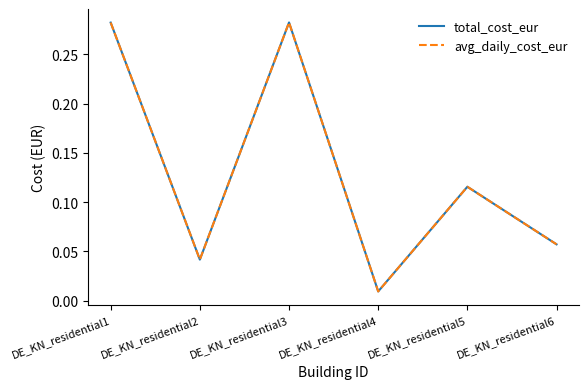

Reading right to left, transcribe all the data shown in this chart.

total_cost_eur: DE_KN_residential6=0.1	DE_KN_residential5=0.1	DE_KN_residential4=0.0	DE_KN_residential3=0.3	DE_KN_residential2=0.0	DE_KN_residential1=0.3
avg_daily_cost_eur: DE_KN_residential6=0.1	DE_KN_residential5=0.1	DE_KN_residential4=0.0	DE_KN_residential3=0.3	DE_KN_residential2=0.0	DE_KN_residential1=0.3